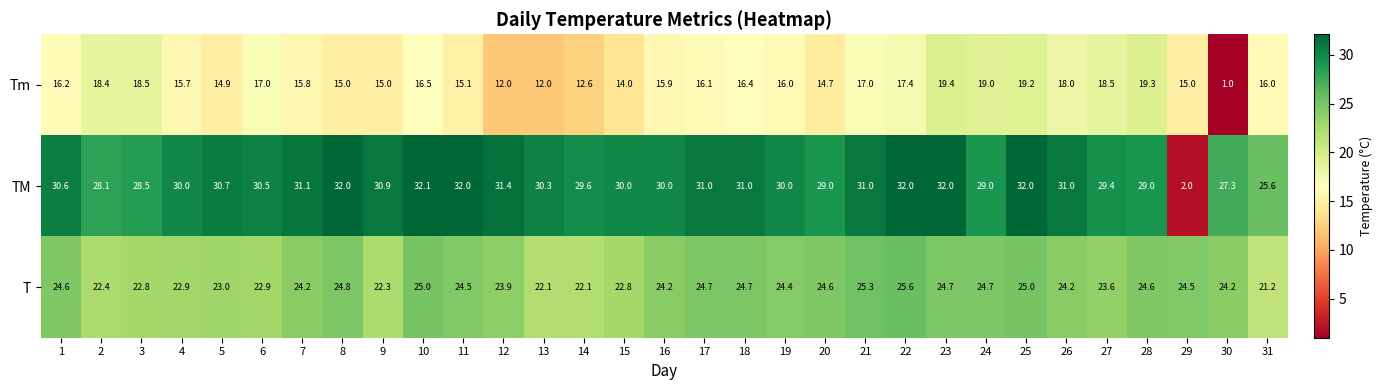

Is it true that T equals 24.2 at 26?

True